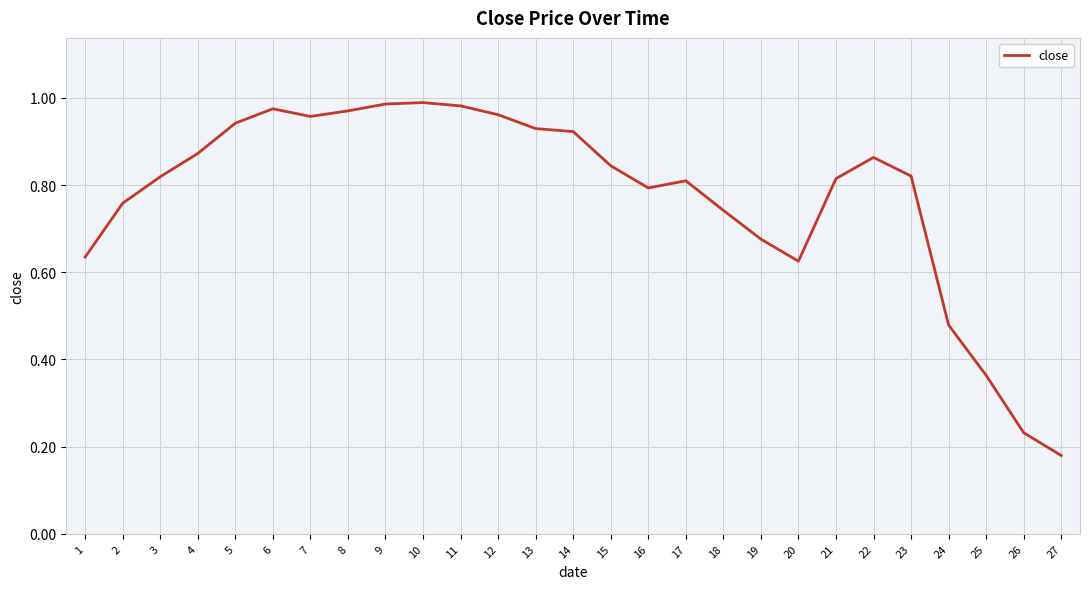

Which label corresponds to the smallest value in the chart?

27